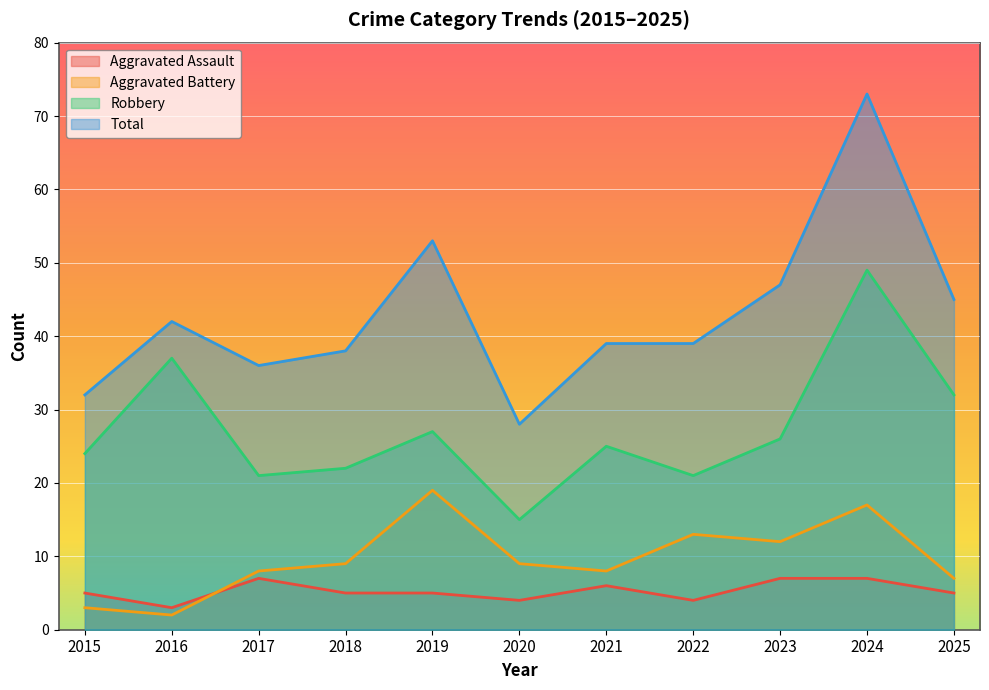

How many values in the Aggravated Battery series exceed 9?

4